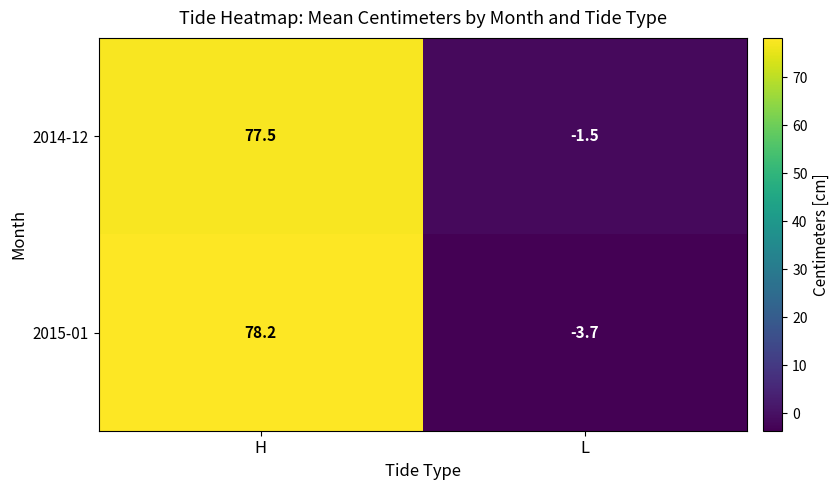

Is it true that 2014-12 equals 42.4 at H?

False